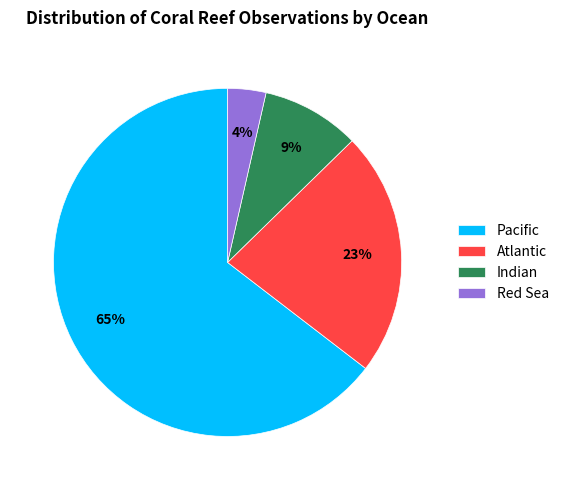

What percentage is the Indian slice, to the nearest percent?

9%